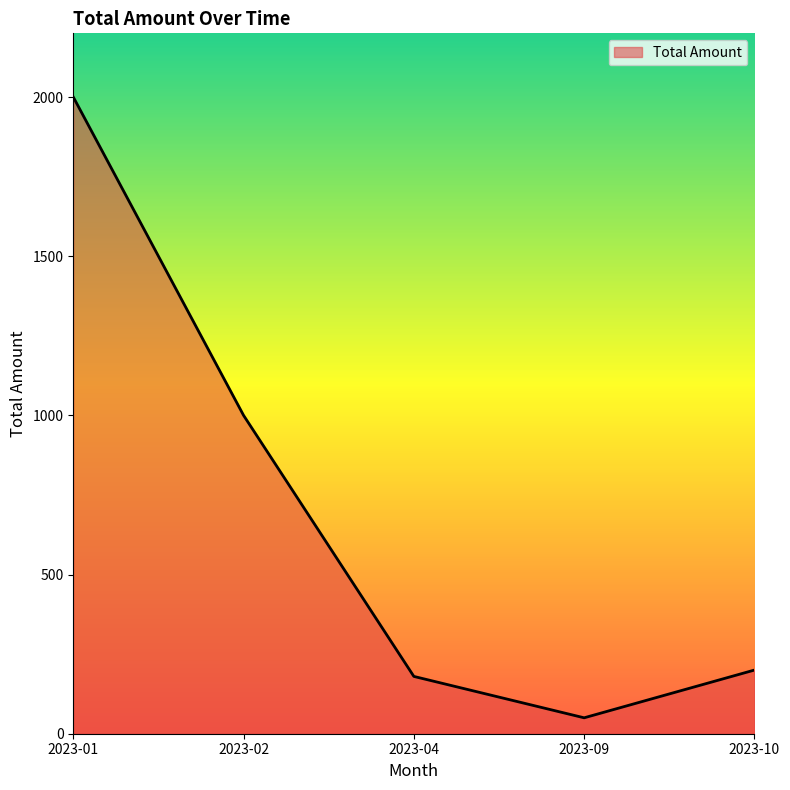

True or false: the data has more than 1 interior local peaks.

False